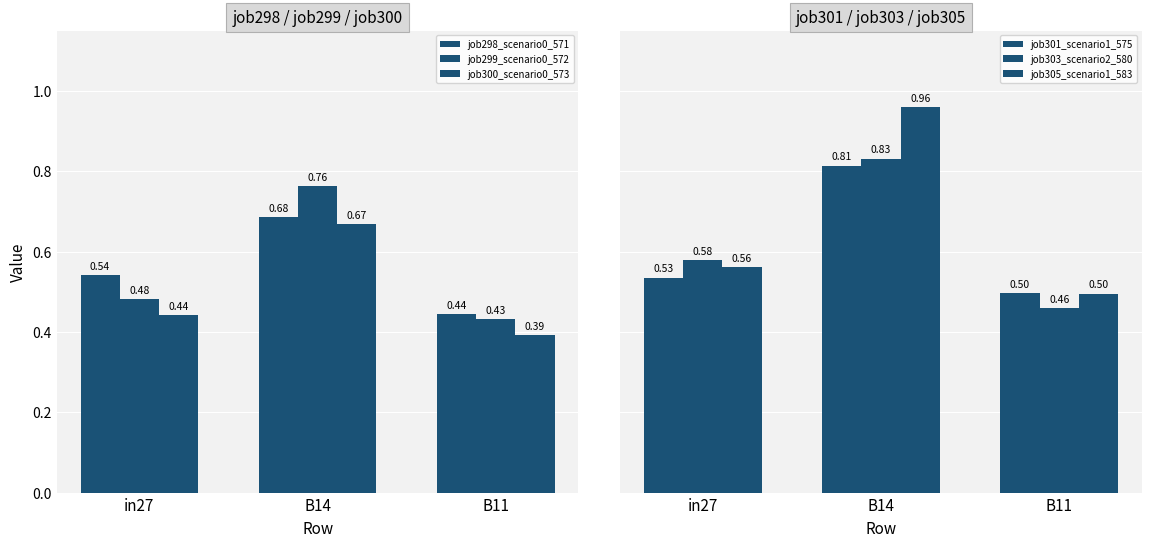

Is the value of job298_scenario0_571 at B11 greater than the value of job303_scenario2_580 at in27?

No